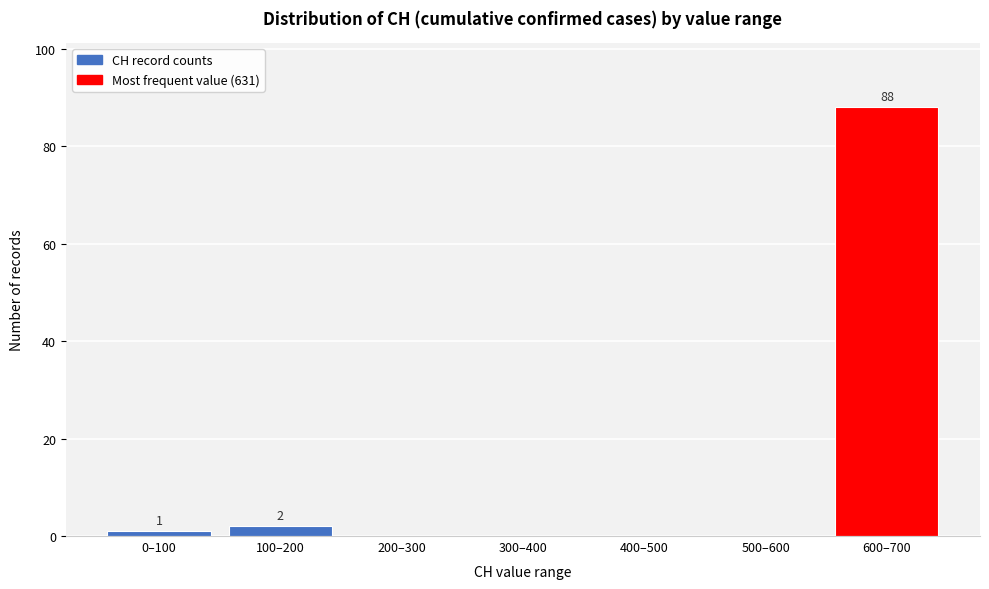

Reading right to left, list all the values displayed in this chart.

600–700=88	500–600=0	400–500=0	300–400=0	200–300=0	100–200=2	0–100=1